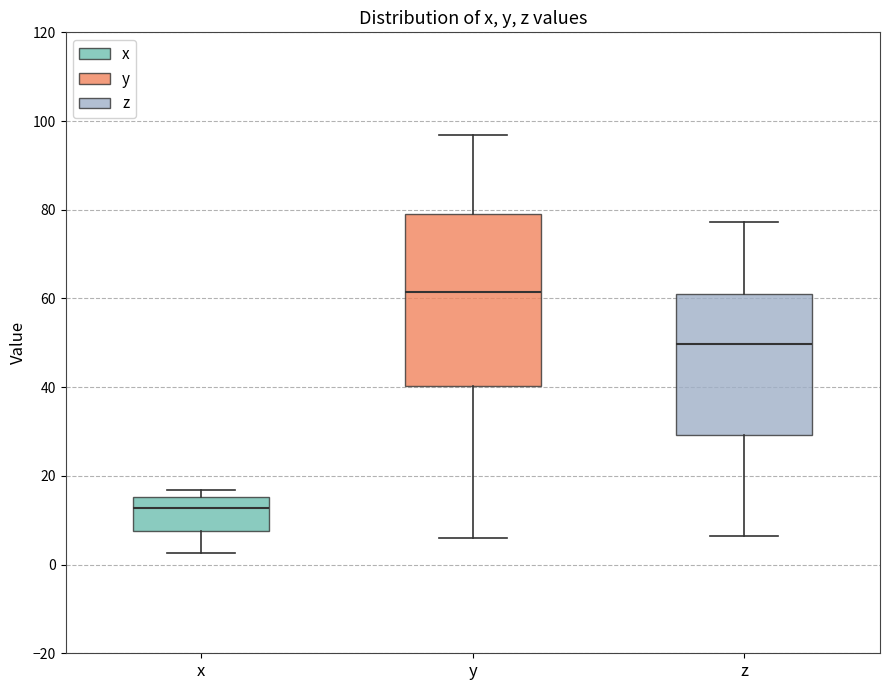

Which box has the lowest median line?

x